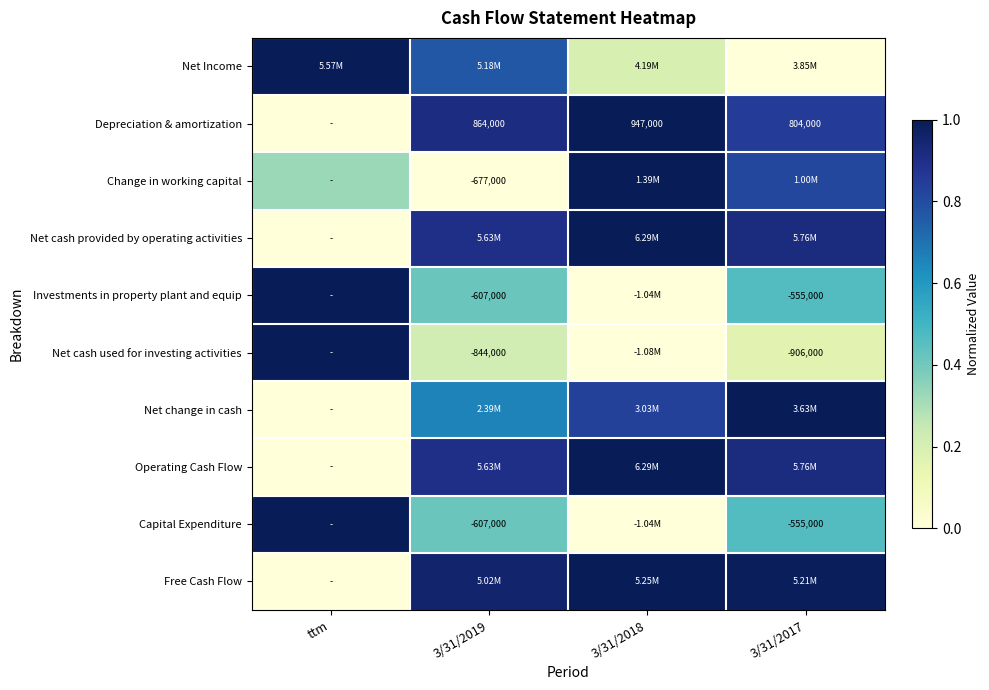

True or false: Net change in cash has a value of 0.3 at 3/31/2018.

False